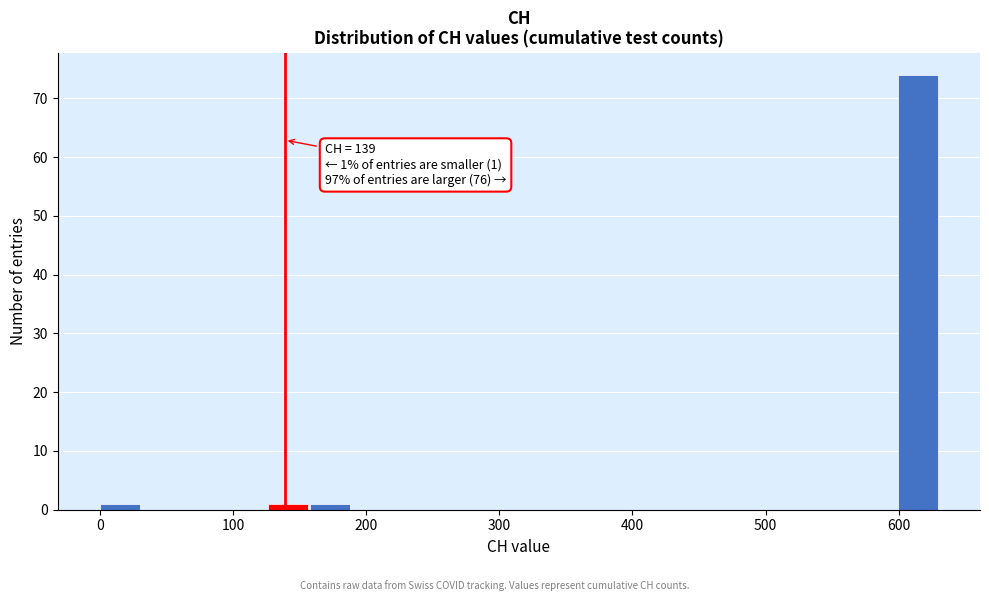

Read against the x-axis, roughly where is the centre of the tallest bar?

610